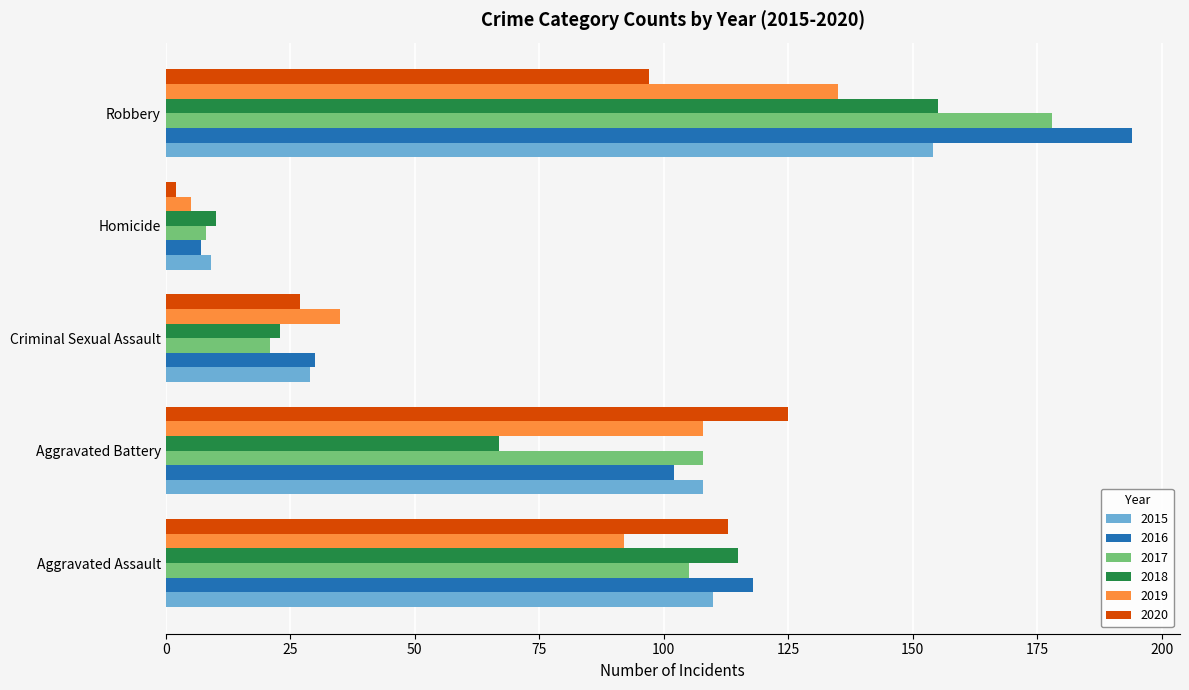

Where is 2018 nearest to the value 82?

Aggravated Battery